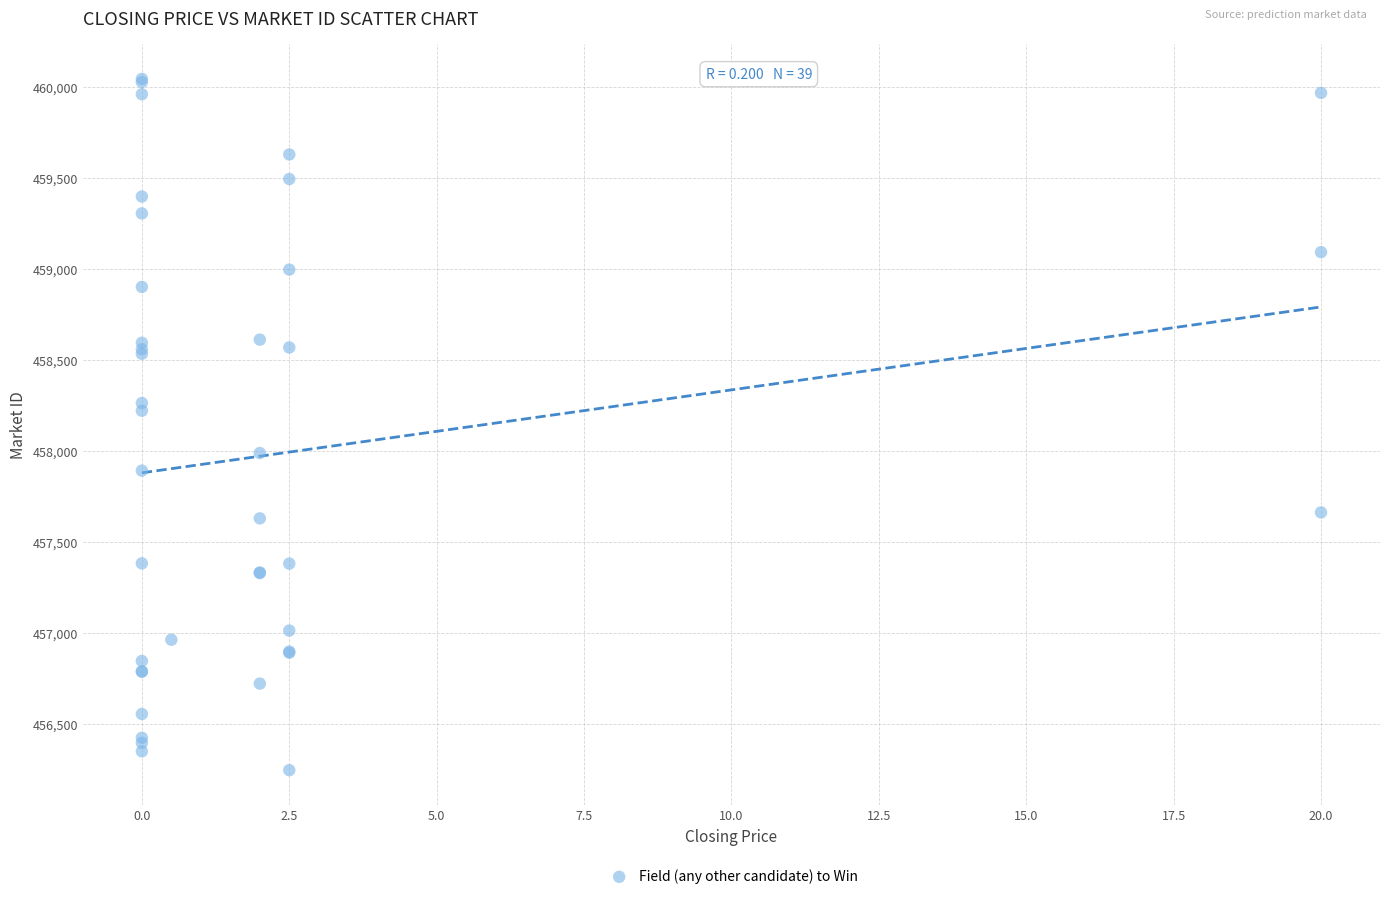

What Y value in the scatter plot is closest to 458143?

458219.9